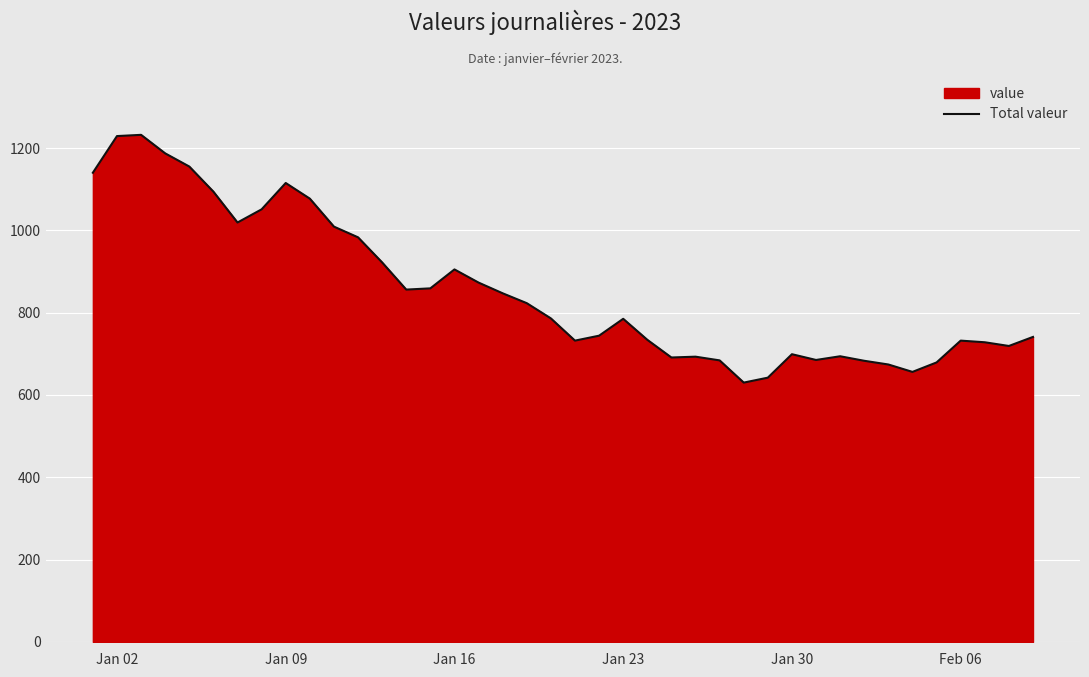

What is the difference between the maximum and minimum values?

602